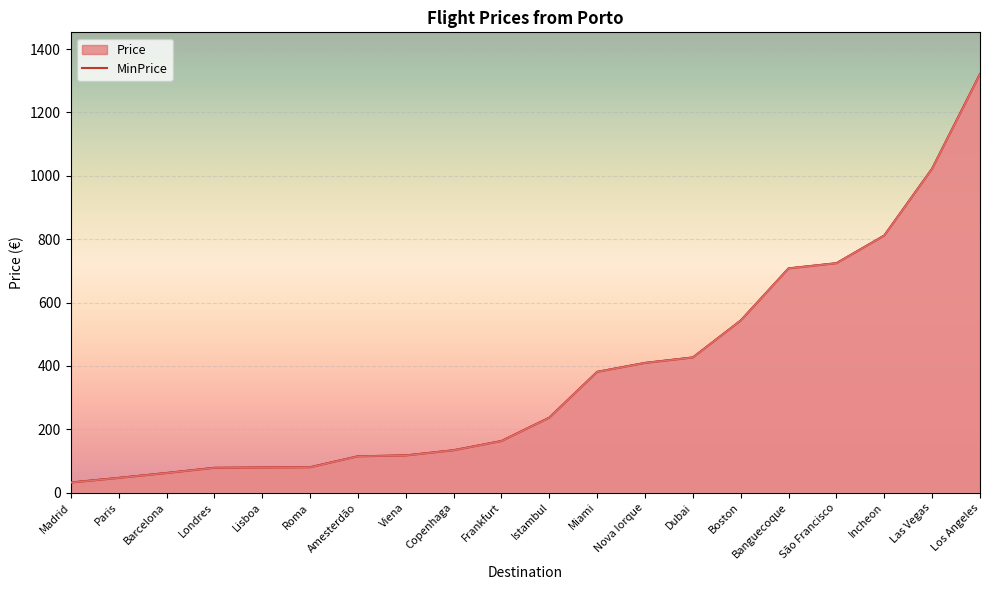

What is the average value of the Price series?

374.4